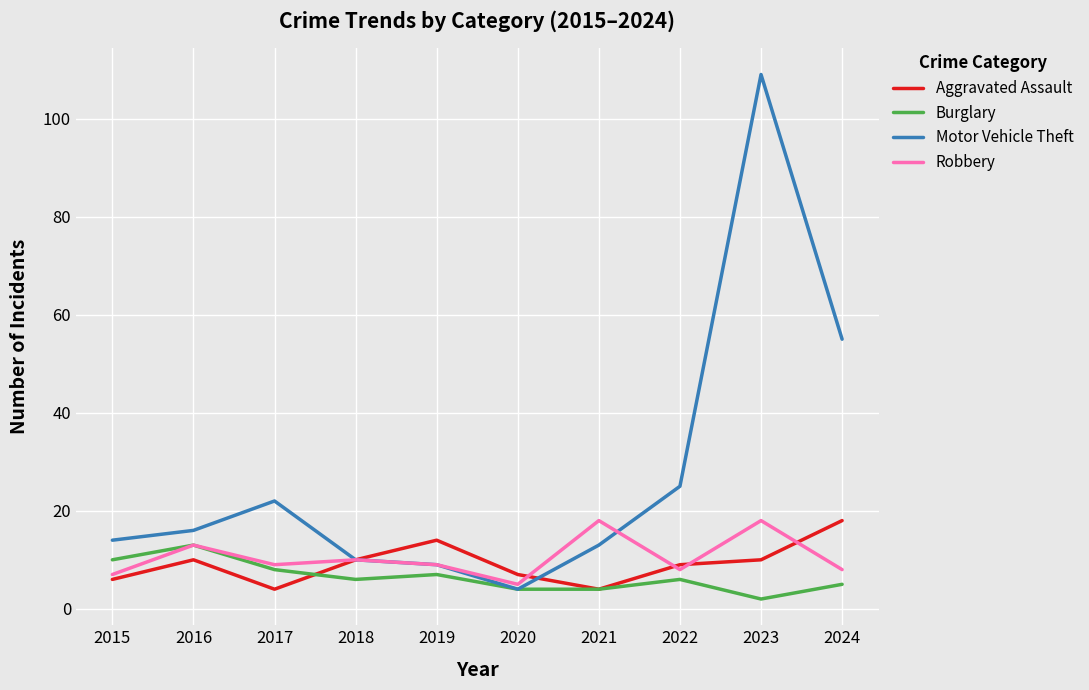

Which category has the lowest value in the Motor Vehicle Theft series?

2020